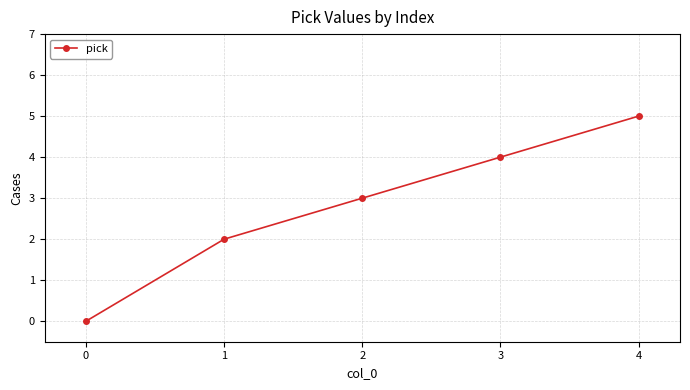

Approximately how many times larger is the value at 2 compared to 1?

1.5